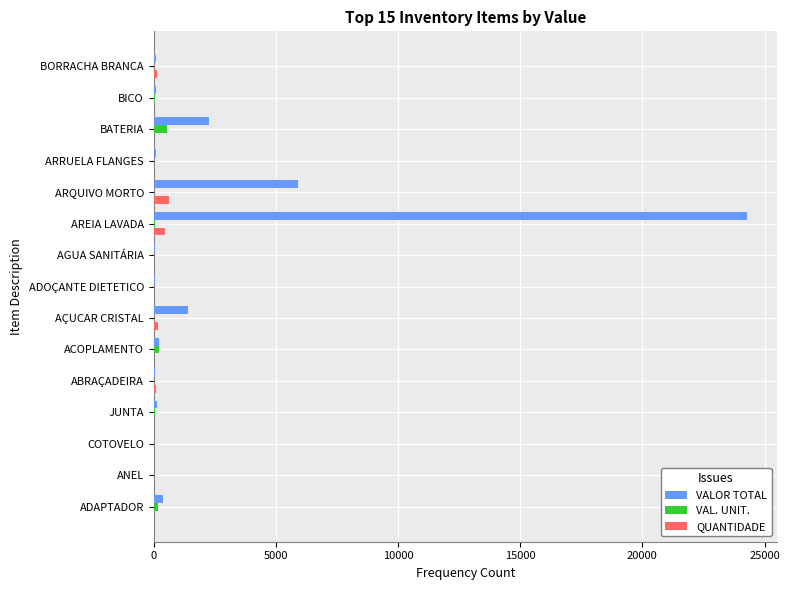

What is the sum of all VAL. UNIT. values?

1191.2